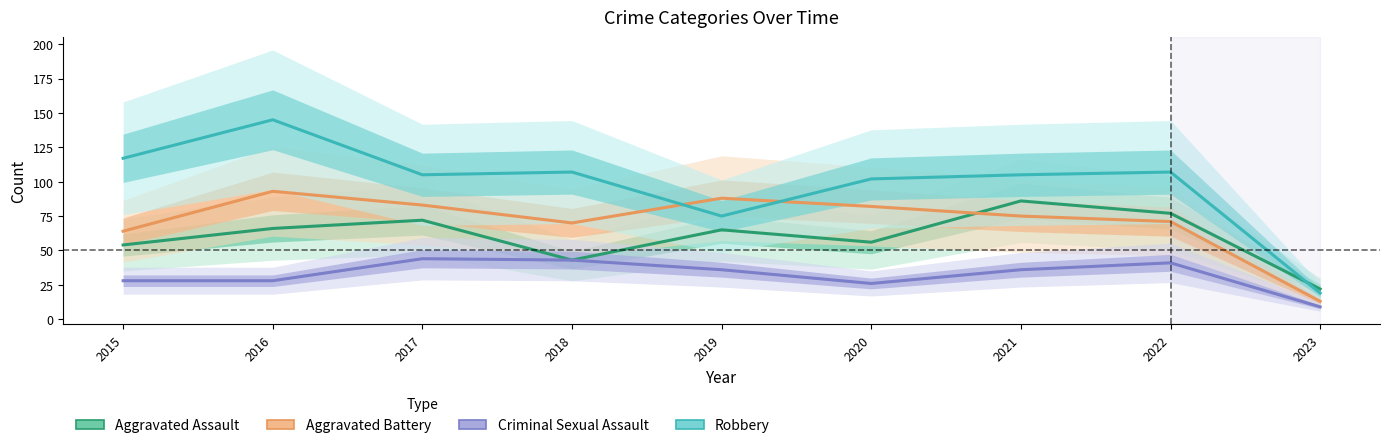

Reading right to left, extract all data points from this chart.

Aggravated Assault: 2023=22	2022=77	2021=86	2020=56	2019=65	2018=43	2017=72	2016=66	2015=54
Aggravated Battery: 2023=13	2022=71	2021=75	2020=82	2019=88	2018=70	2017=83	2016=93	2015=64
Criminal Sexual Assault: 2023=9	2022=41	2021=36	2020=26	2019=36	2018=43	2017=44	2016=28	2015=28
Robbery: 2023=19	2022=107	2021=105	2020=102	2019=75	2018=107	2017=105	2016=145	2015=117